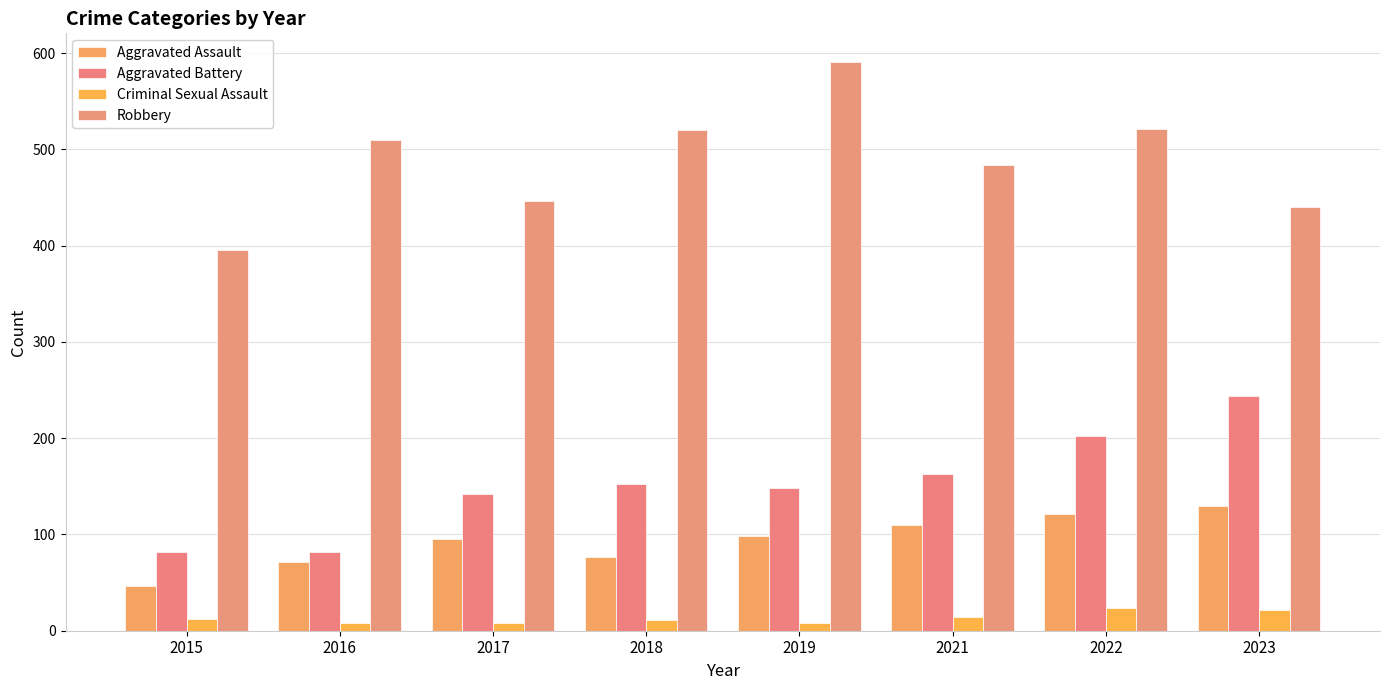

Rank the categories by Criminal Sexual Assault value from highest to lowest.

2022, 2023, 2021, 2015, 2018, 2016, 2017, 2019